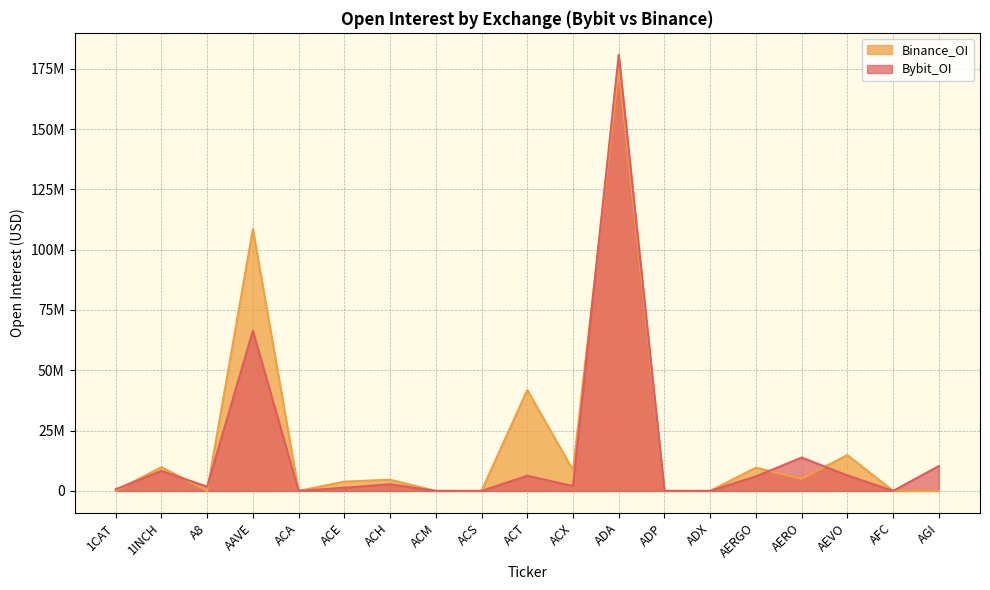

What is the difference between the maximum and minimum values in the Bybit_OI series?

180835839